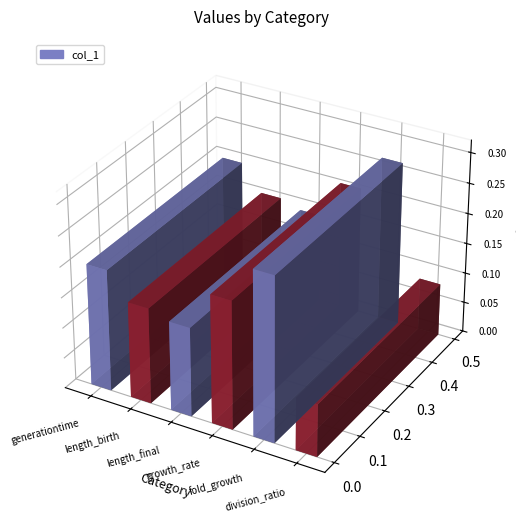

How many points are higher than both their immediate neighbors (excluding endpoints)?

1